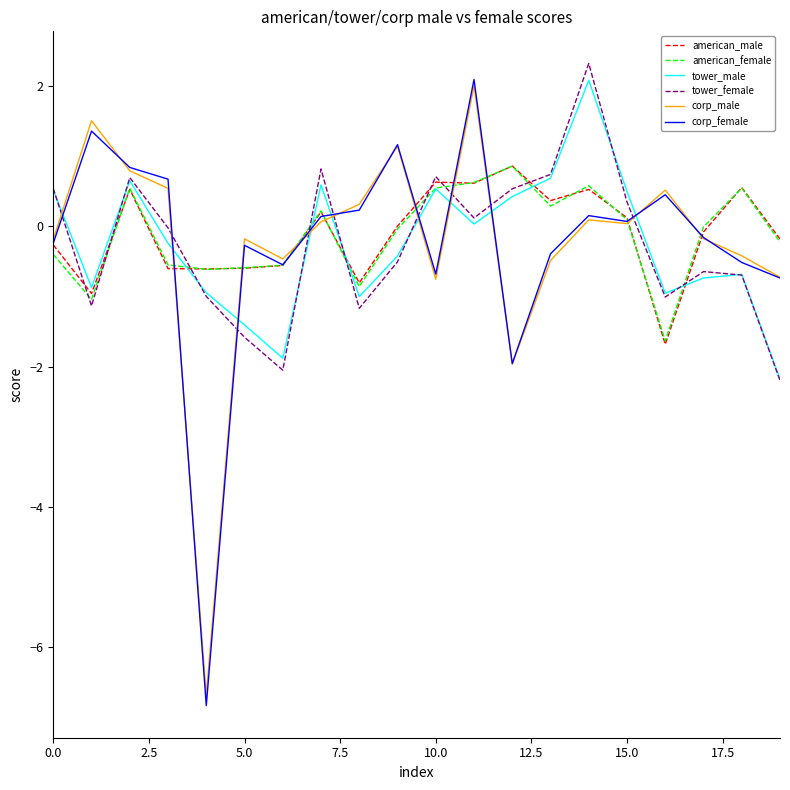

Which series has the widest spread of values?

corp_female